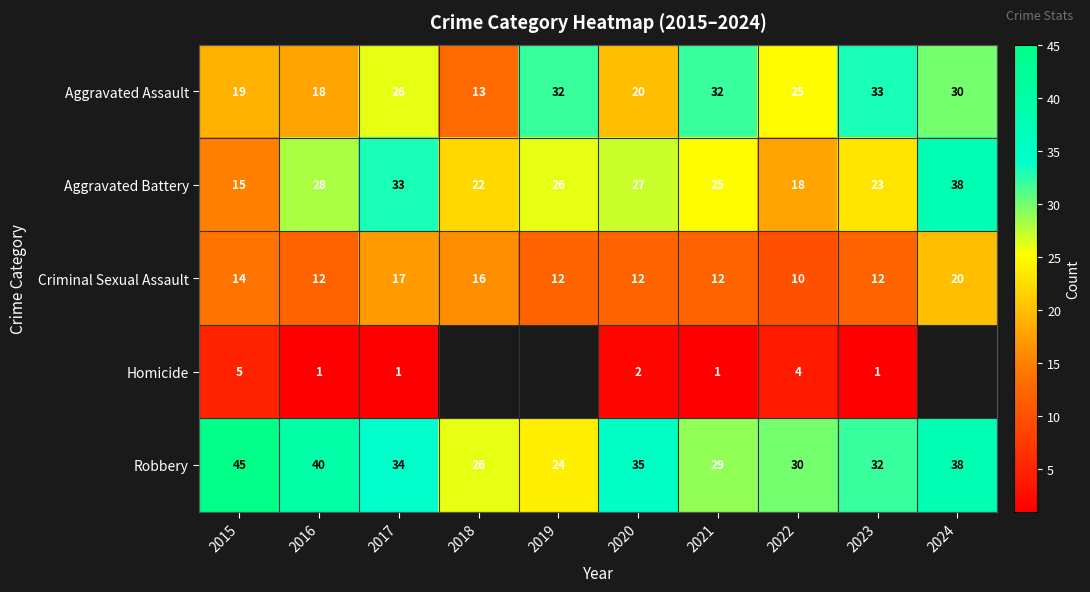

What is the smallest value displayed?

1.0